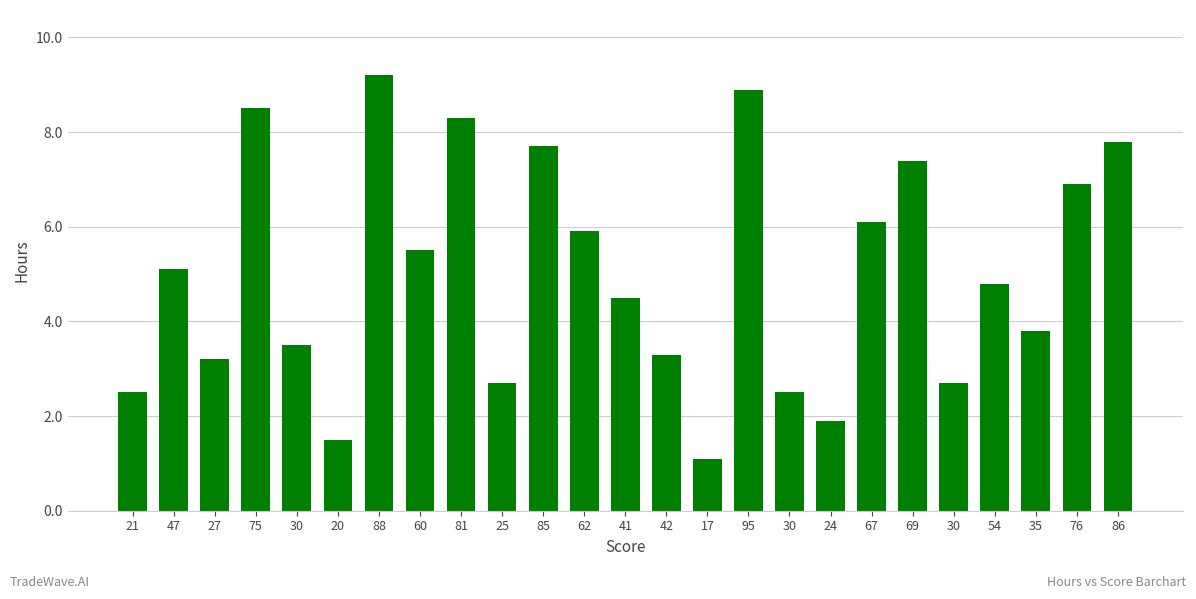

Reading left to right, extract all data points from this chart.

21=2.5	47=5.1	27=3.2	75=8.5	30=3.5	20=1.5	88=9.2	60=5.5	81=8.3	25=2.7	85=7.7	62=5.9	41=4.5	42=3.3	17=1.1	95=8.9	30=2.5	24=1.9	67=6.1	69=7.4	30=2.7	54=4.8	35=3.8	76=6.9	86=7.8